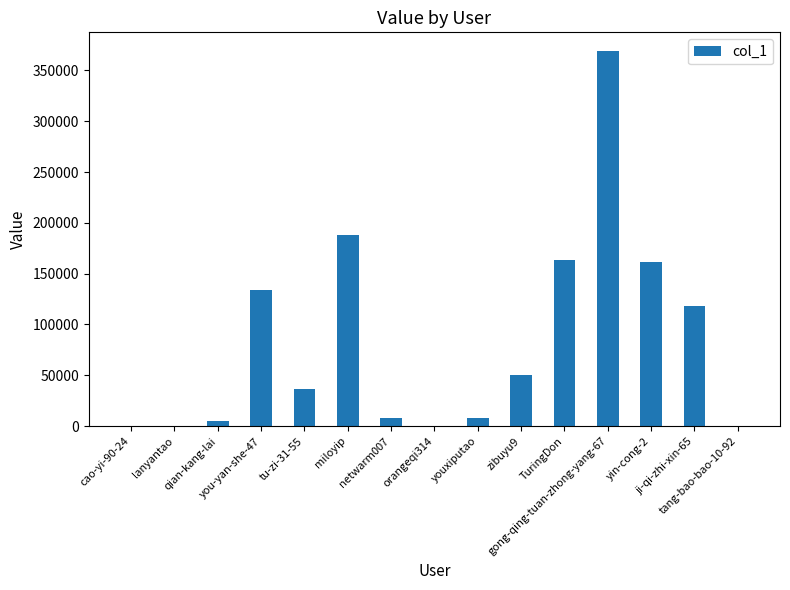

What is the greatest value displayed?

369103